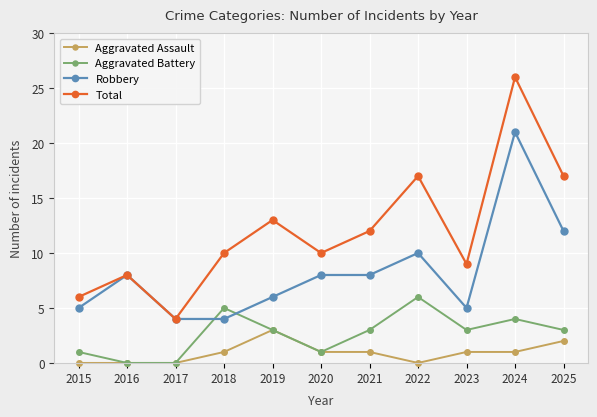

True or false: Aggravated Battery and Total cross at least once.

False